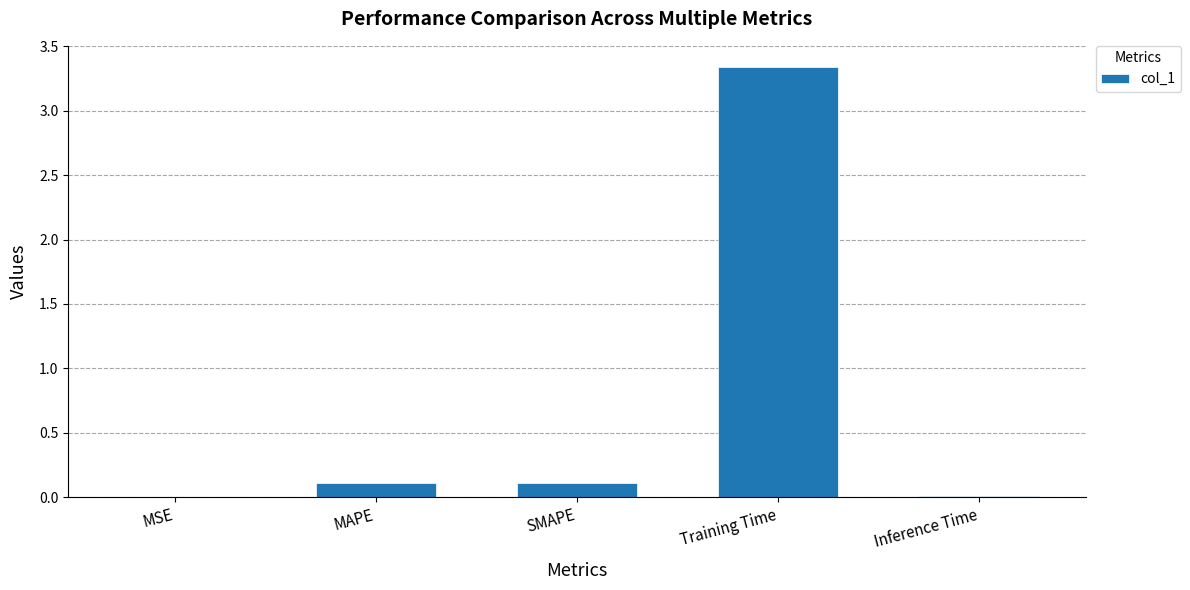

Which label corresponds to the largest value in the chart?

Training Time